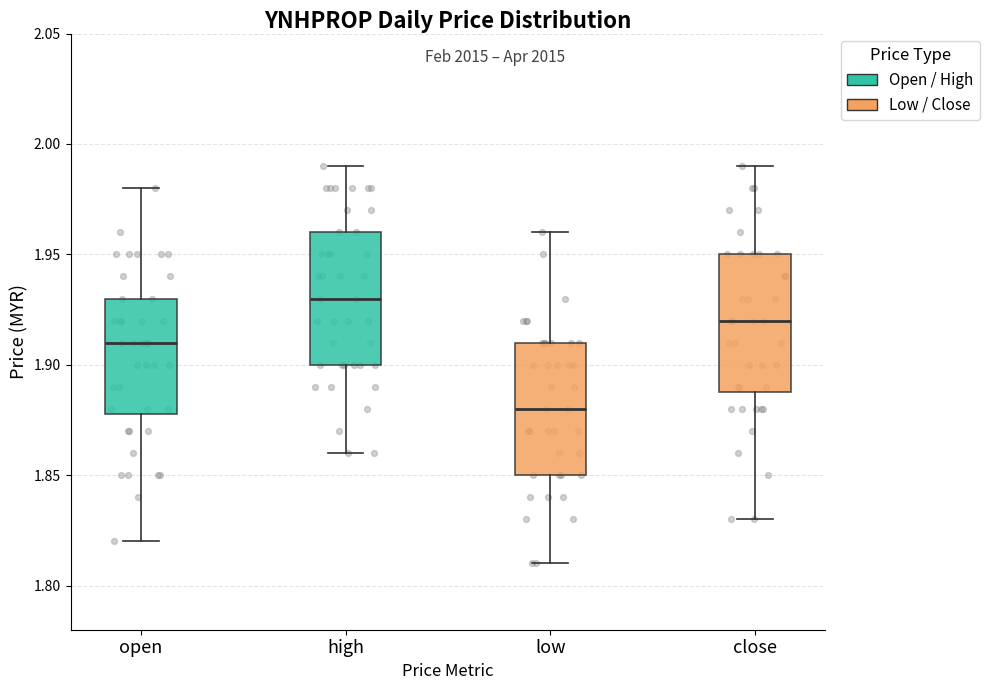

Reading left to right, read every box against the y-axis: the position of its median line, the range the box covers, and the ends of its whiskers. The values are not printed on the chart, so give them approximately, as read against the axis.

open: median 1.91, box 1.88 to 1.93, whiskers 1.82 to 1.98
high: median 1.93, box 1.90 to 1.96, whiskers 1.86 to 1.99
low: median 1.88, box 1.85 to 1.91, whiskers 1.81 to 1.96
close: median 1.92, box 1.89 to 1.95, whiskers 1.83 to 1.99